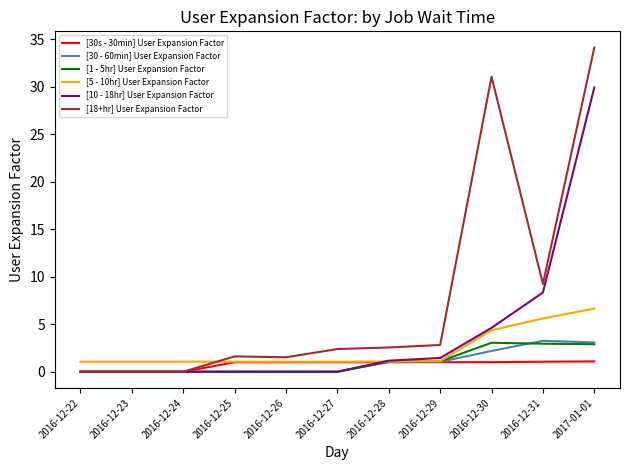

What is the approximate value of [5 - 10hr] User Expansion Factor at 2016-12-26?

1.1